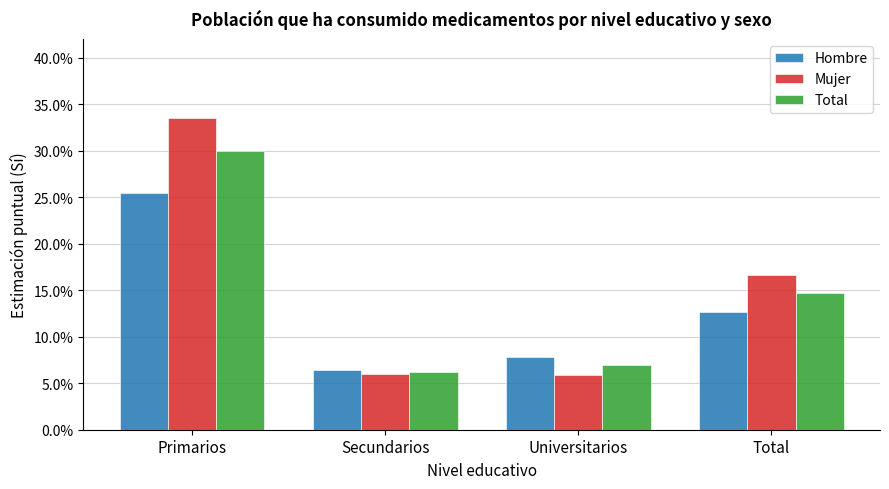

Which series has the widest spread of values?

Mujer